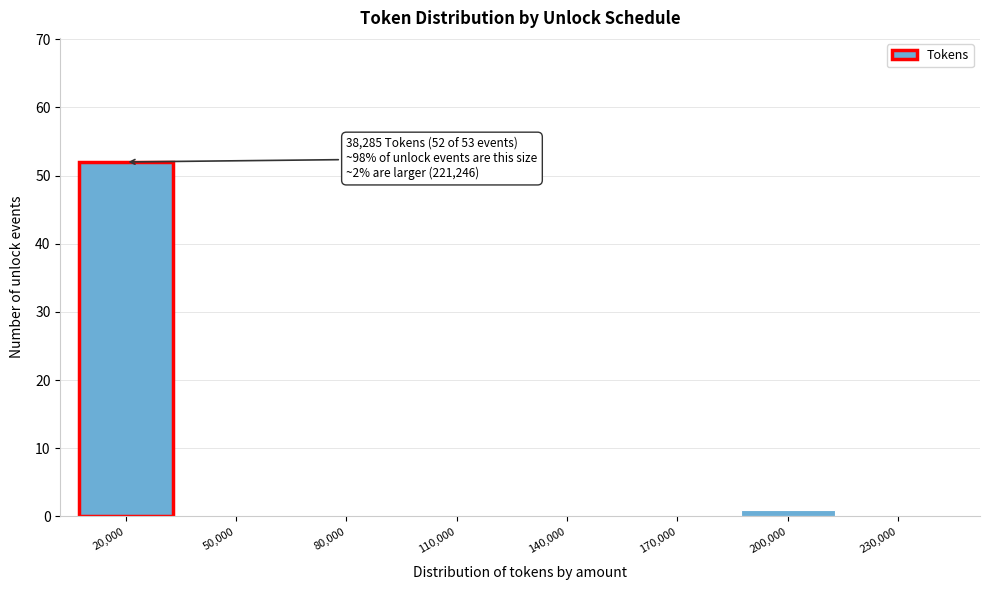

Reading left to right, list all the values displayed in this chart.

20,000=52	50,000=0	80,000=0	110,000=0	140,000=0	170,000=0	200,000=1	230,000=0